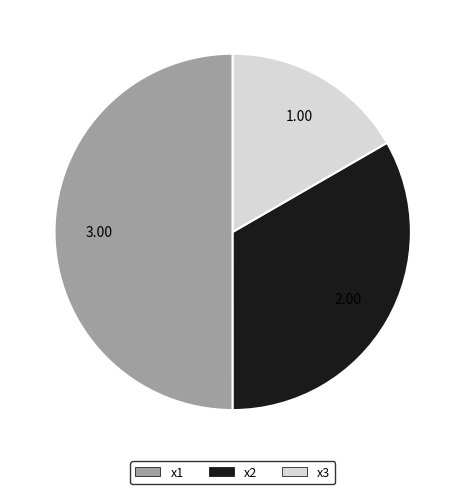

What is the majority slice?

x1